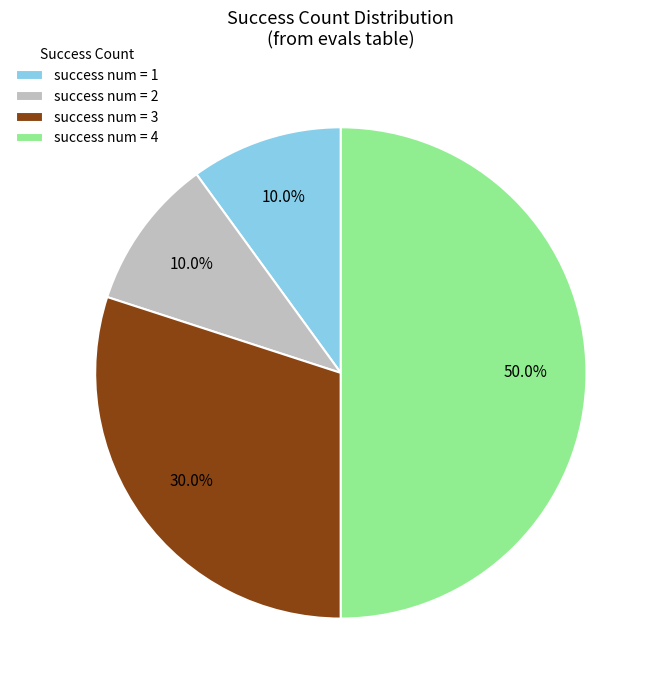

Do success num = 3 and success num = 4 together represent more than half of the pie?

Yes